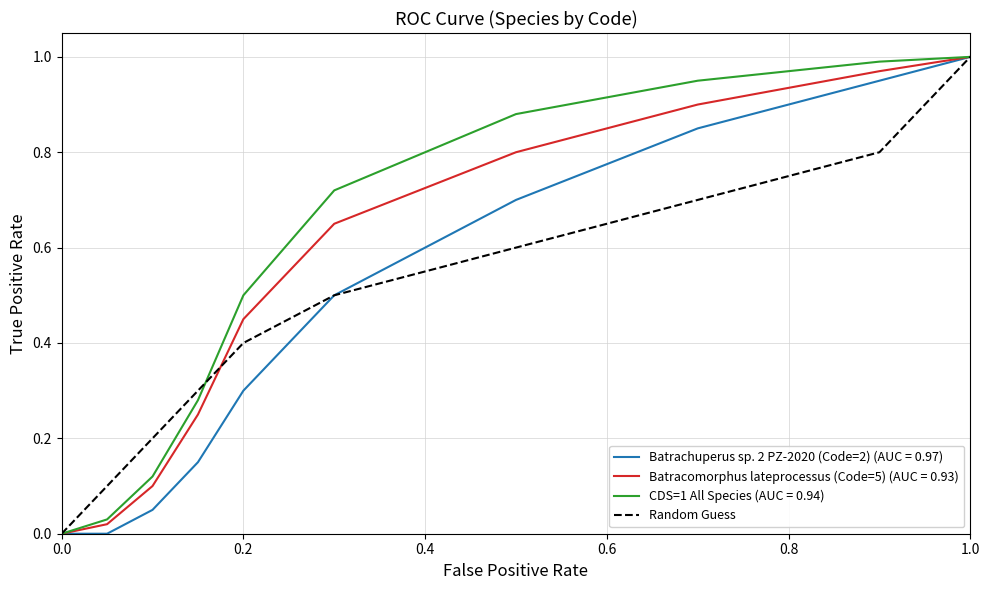

Does the chart display data point markers on the line(s)?

No